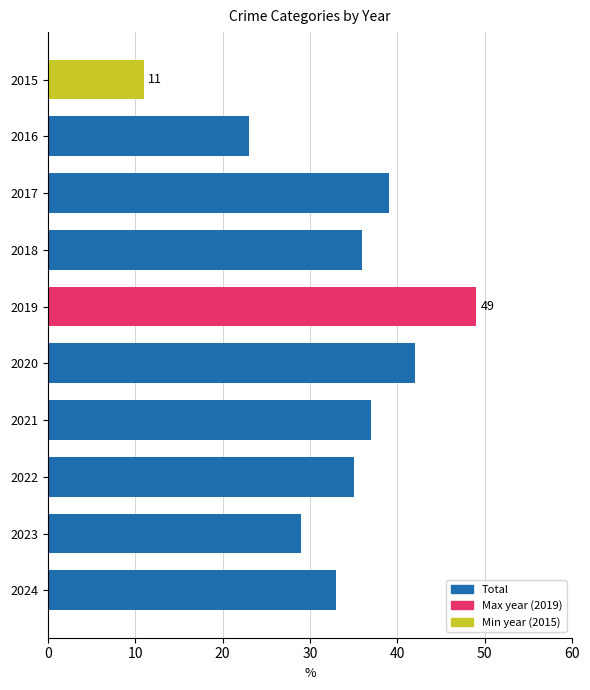

How many series are shown in this chart?

1